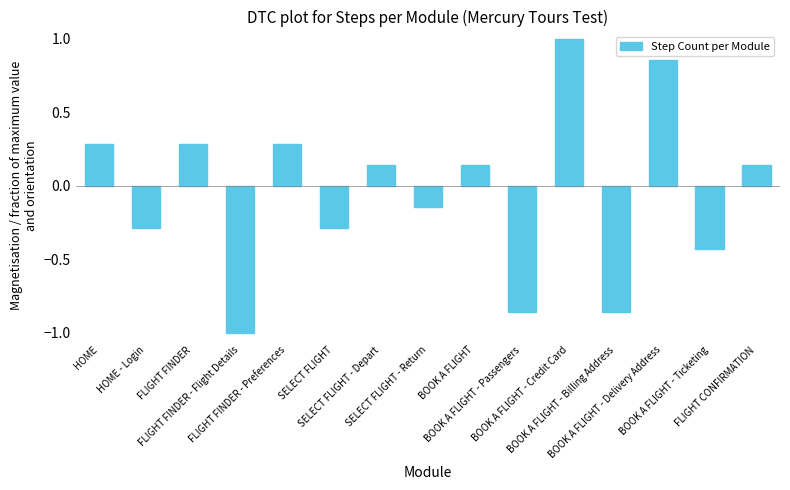

What is the minimum value shown in the chart?

-1.0